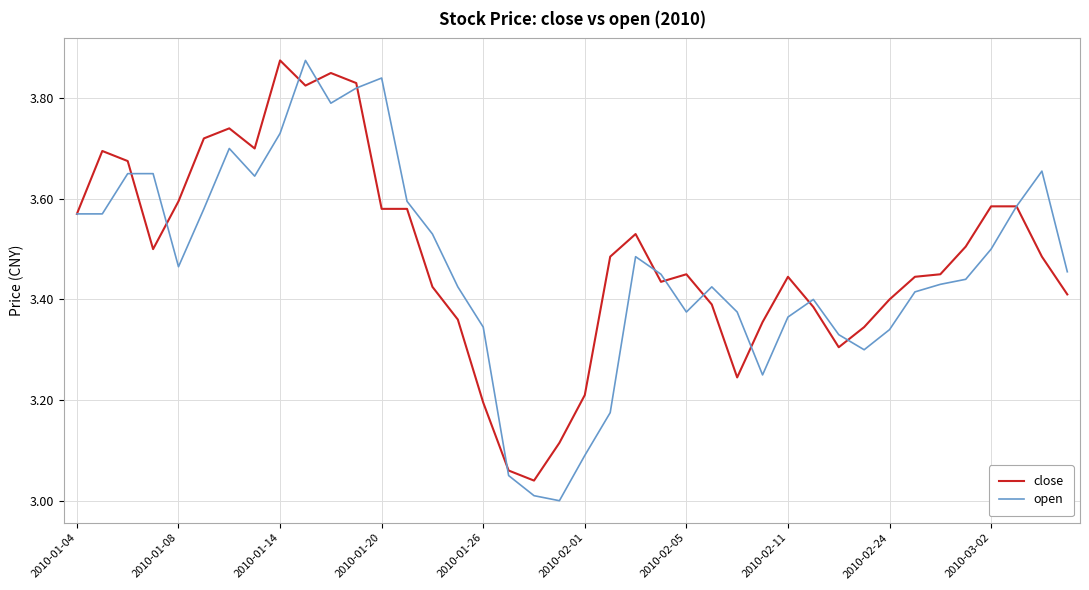

Is it true that close equals 3.6 at 2010-01-08?

True